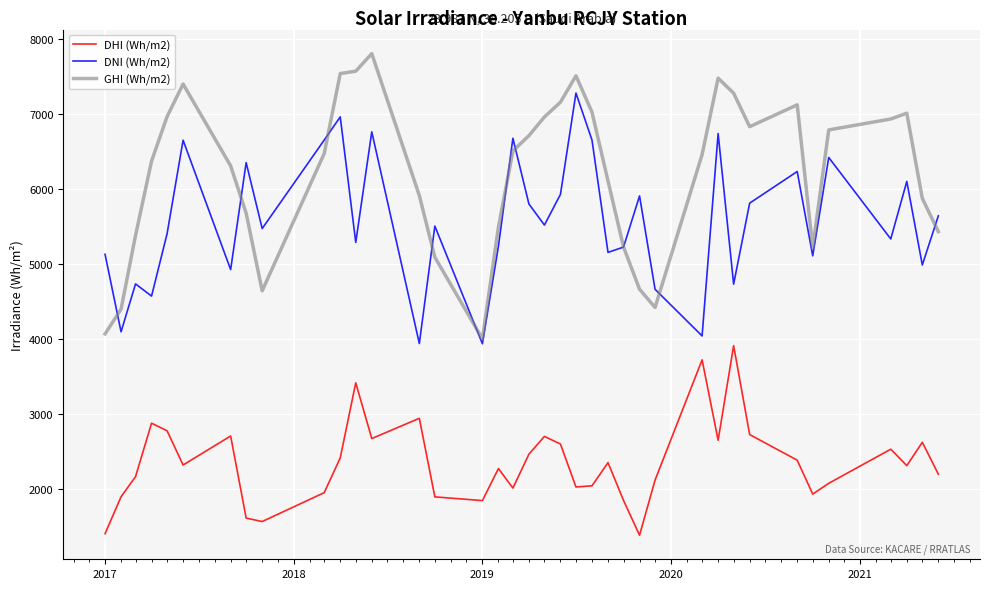

List the series in order of their overall mean, highest first.

GHI (Wh/m2), DNI (Wh/m2), DHI (Wh/m2)